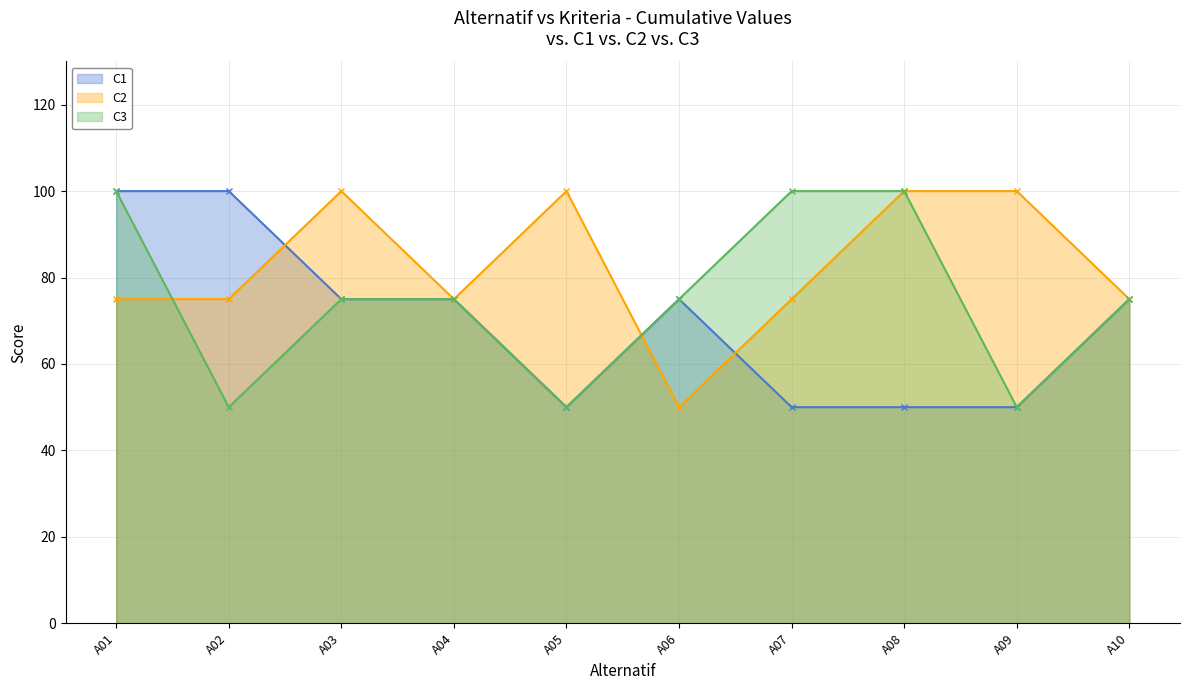

Which series has the largest total across all categories?

C2